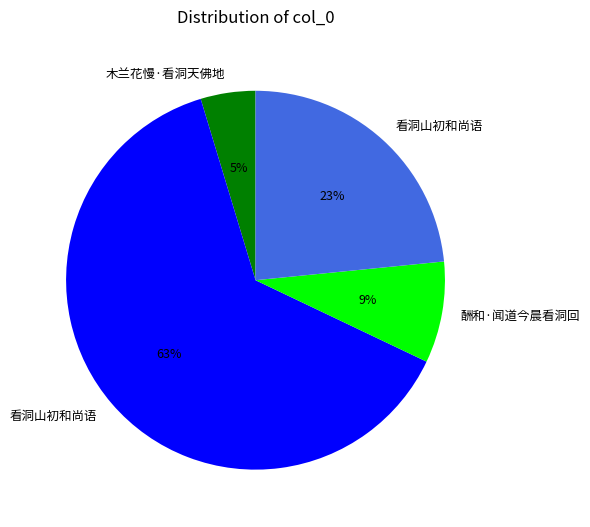

How many slices are in this pie chart?

4